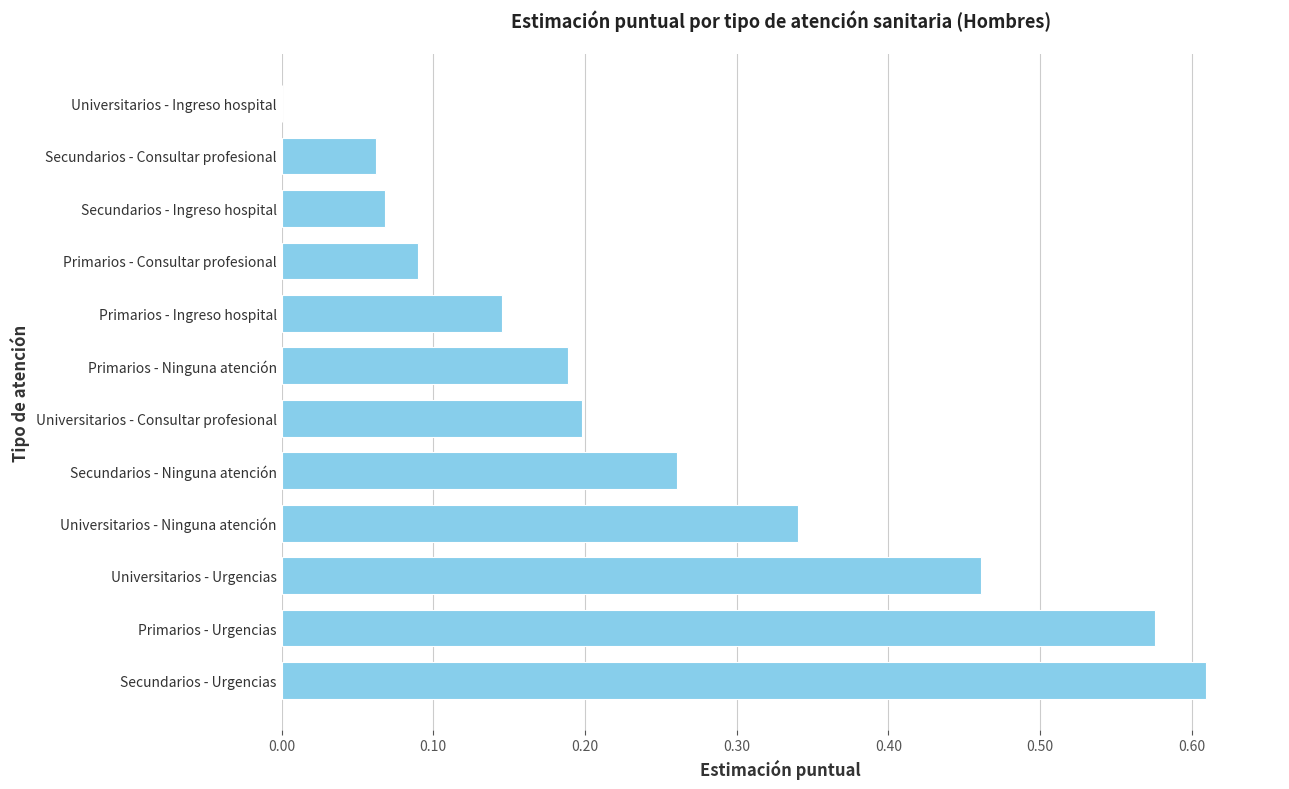

Which has a higher value, Primarios - Consultar profesional or Primarios - Urgencias?

Primarios - Urgencias